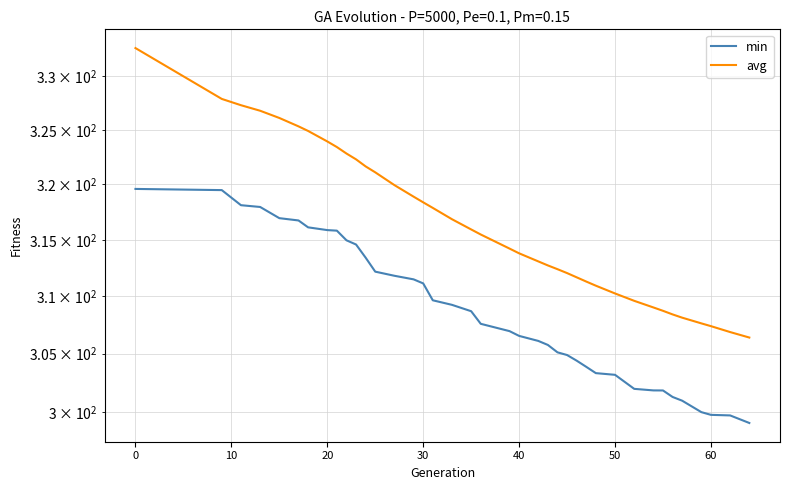

How many lines are shown in the chart?

2